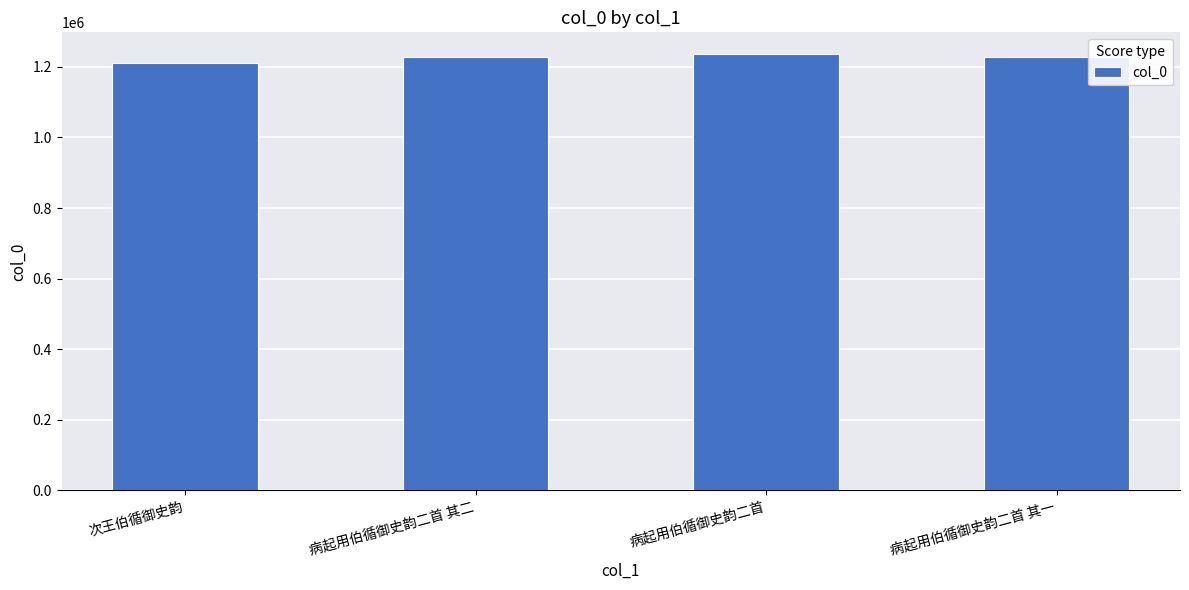

Is it true that the value at 病起用伯循御史韵二首 其二 is 415733?

False